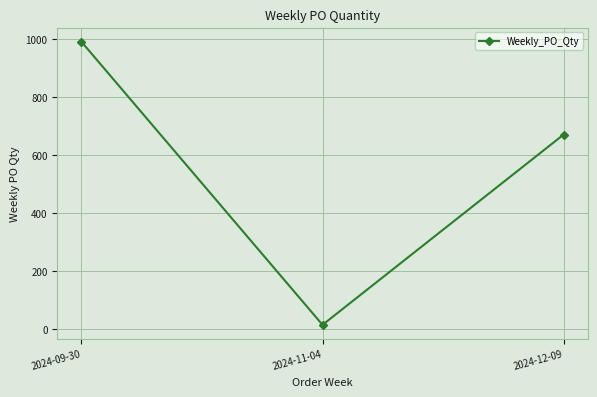

Rank the categories by value from highest to lowest.

2024-09-30, 2024-12-09, 2024-11-04